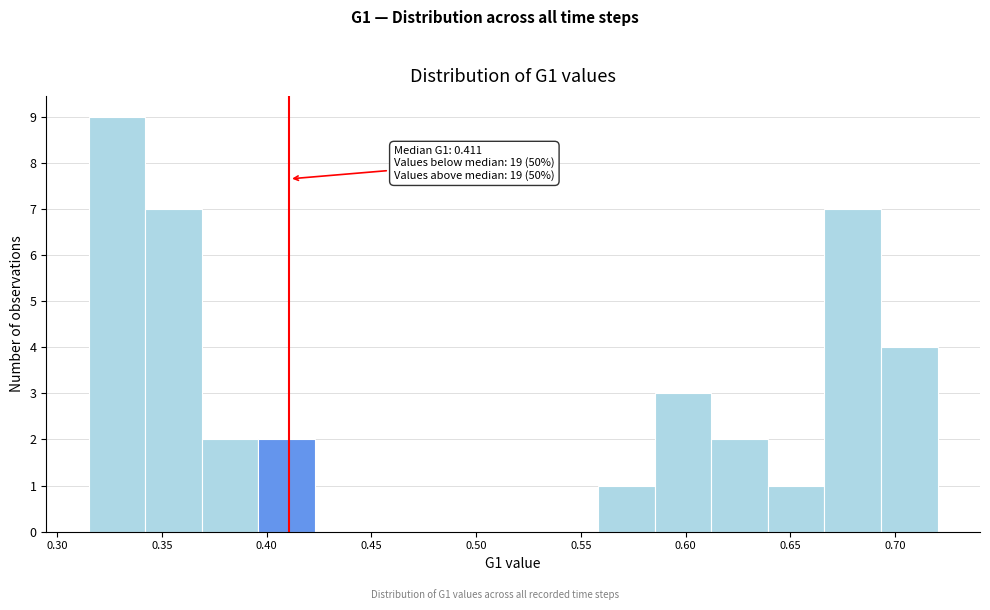

Over which range of the x-axis is the bar tallest?

0.315 to 0.340